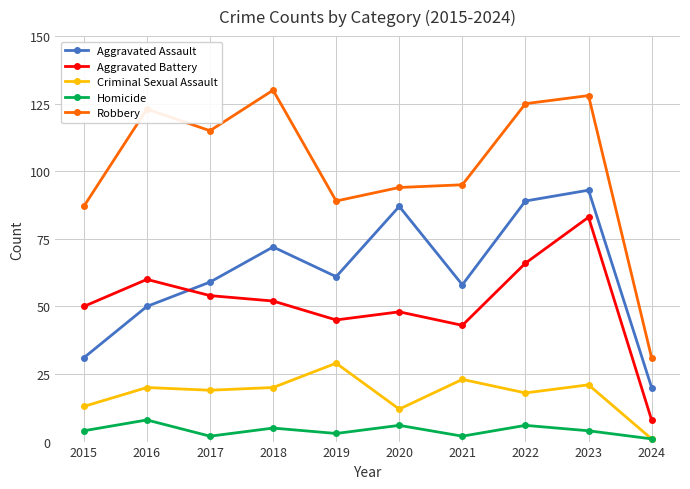

At which category is the sum across all series the highest?

2023